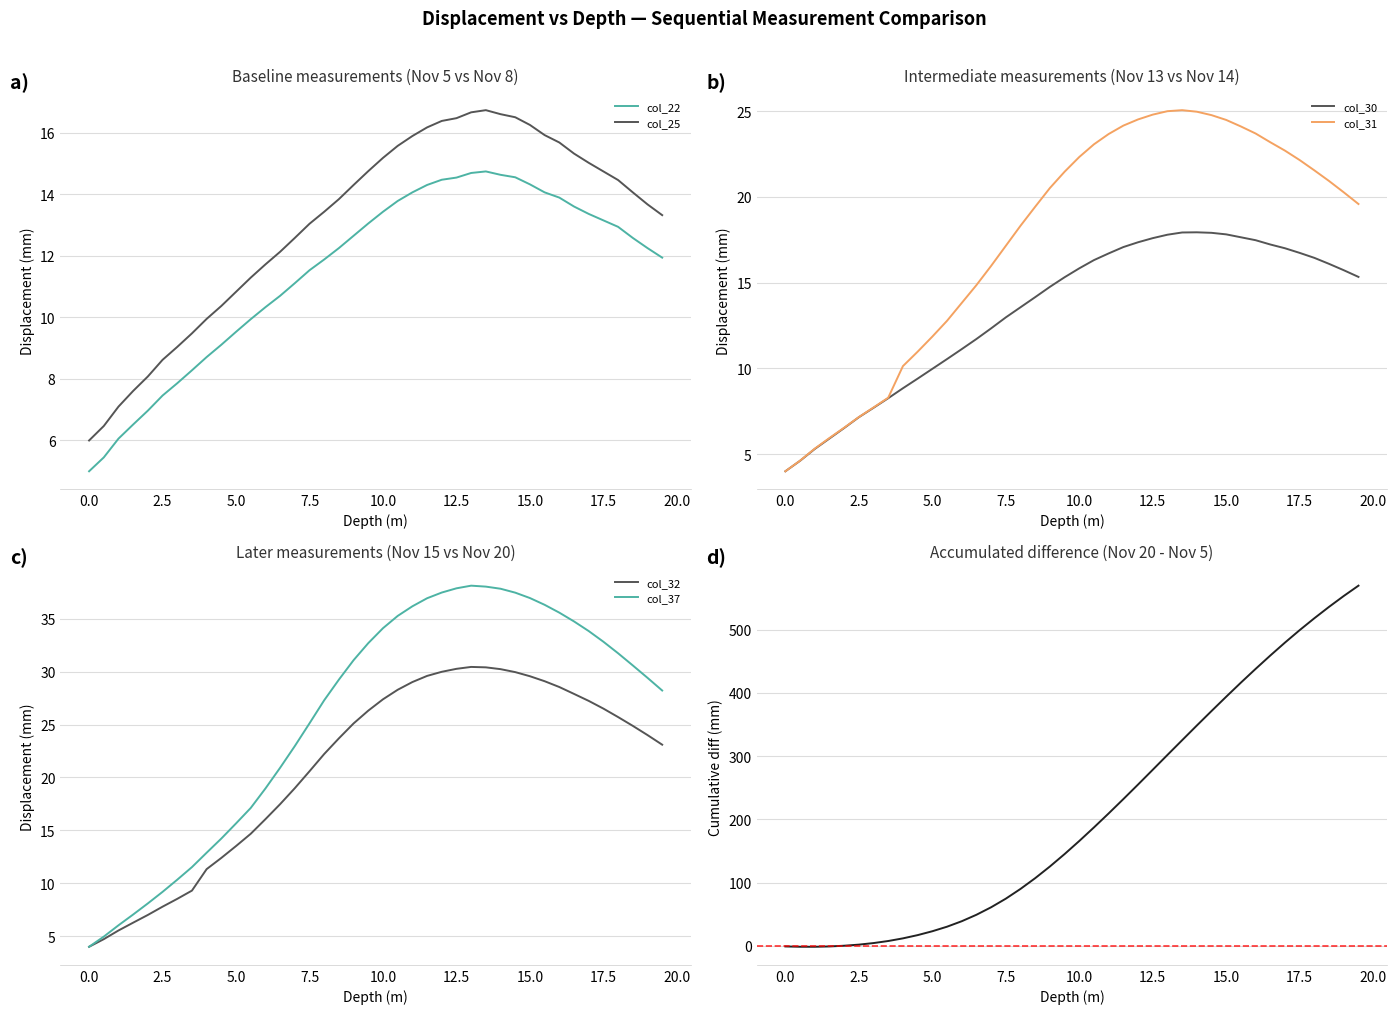

True or false: col_22 and col_25 cross at least once.

False